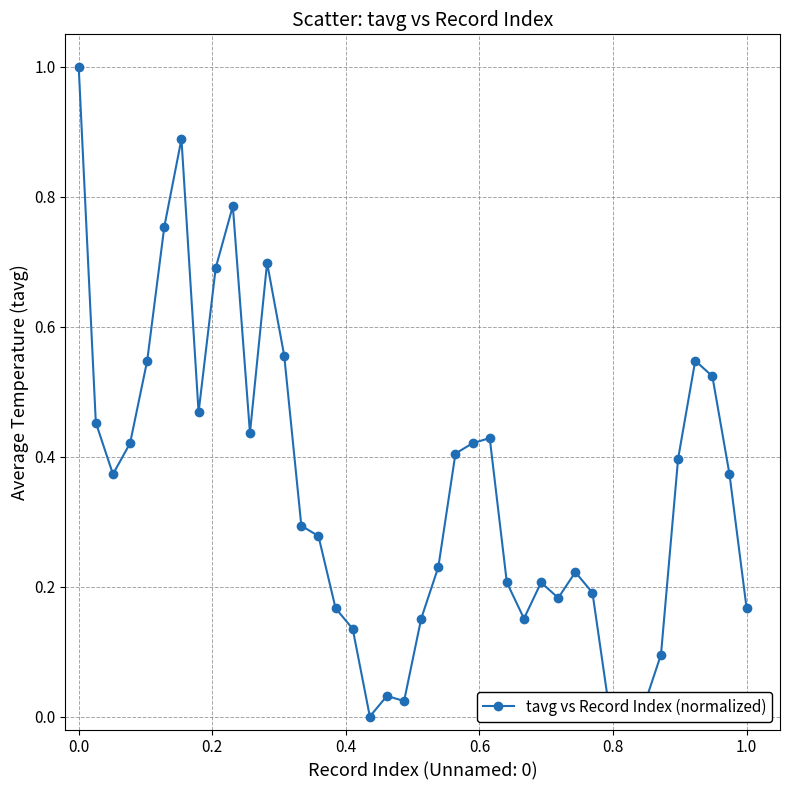

What is the difference between the maximum and minimum values?

1.0